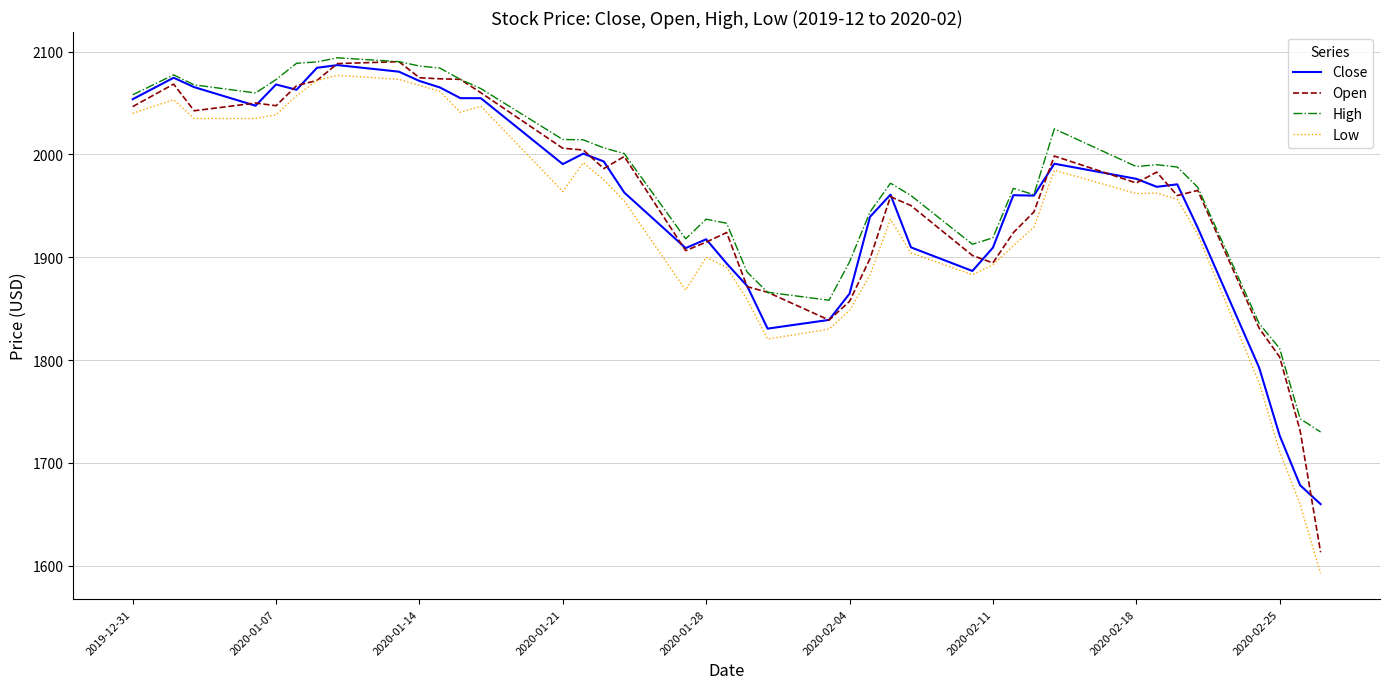

True or false: Low and High cross at least once.

False